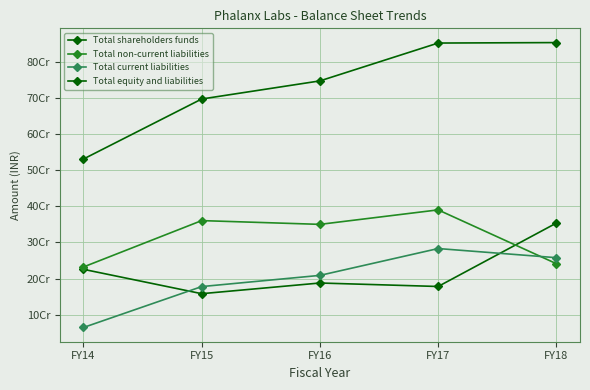

Does the chart have visible grid lines?

Yes